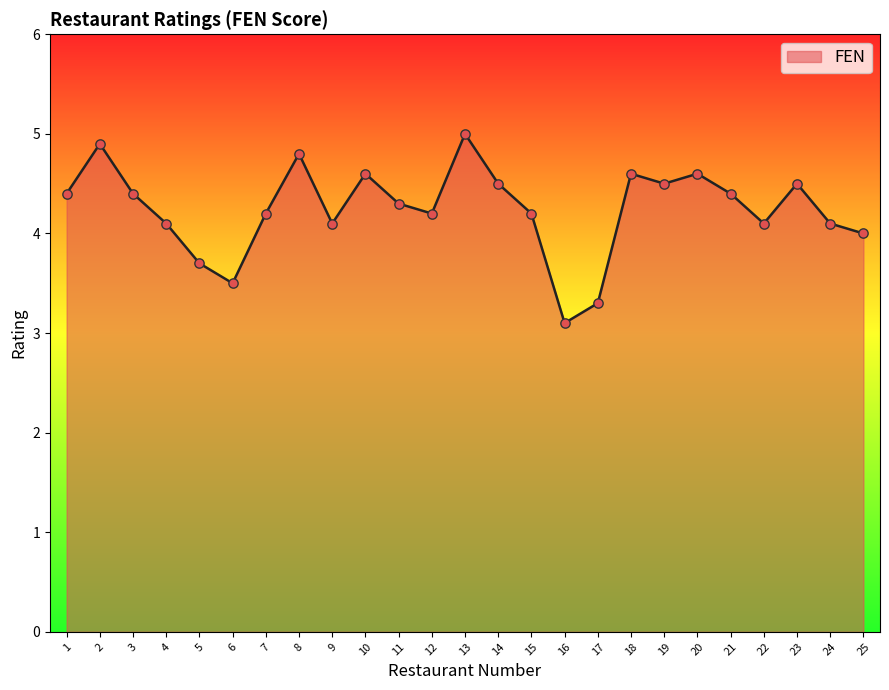

What is the change in value from 10 to 12?

-0.4